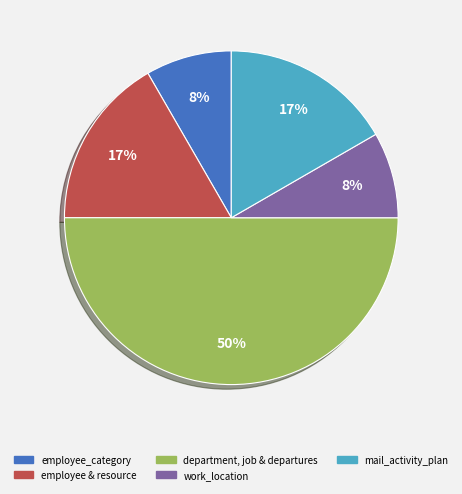

To the nearest percent, what is the difference between the largest and smallest slice percentages?

42%